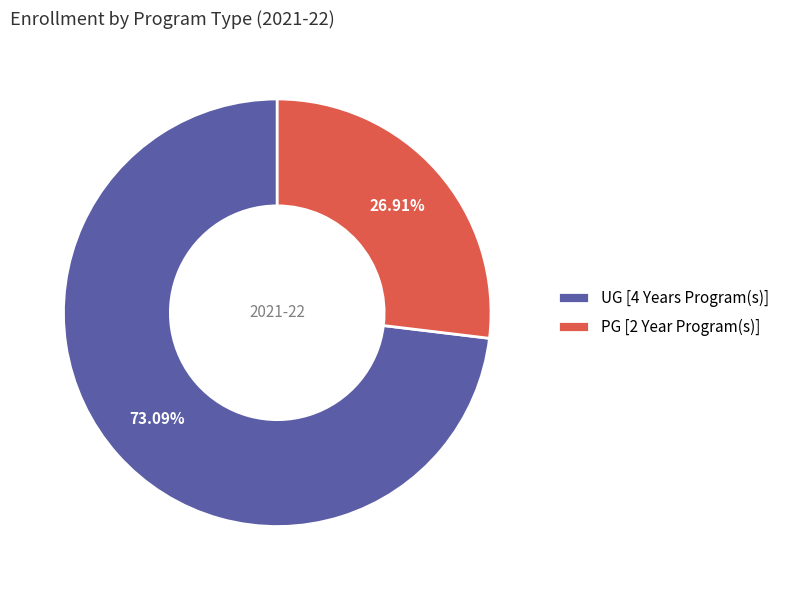

Rank the categories by value from lowest to highest.

PG [2 Year Program(s)], UG [4 Years Program(s)]